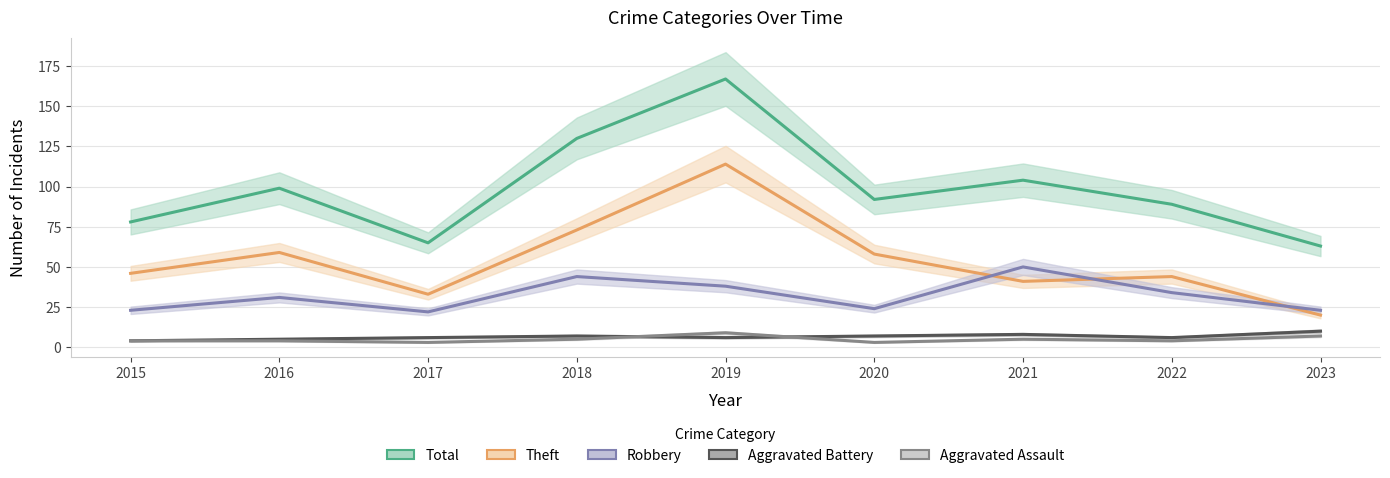

True or false: Aggravated Battery and Theft intersect in this chart.

False